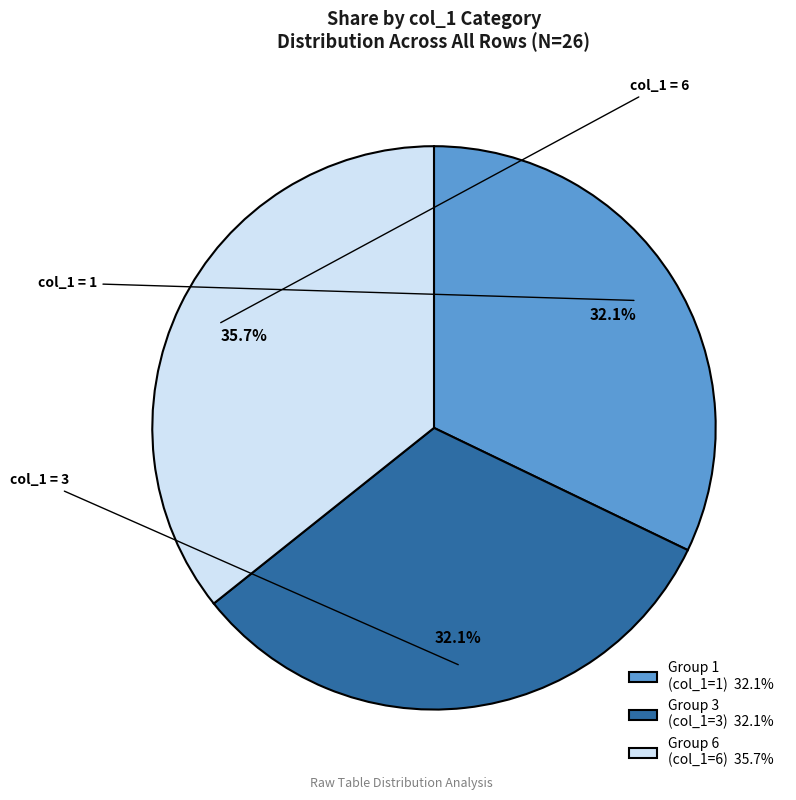

Is there a majority slice in this chart?

No